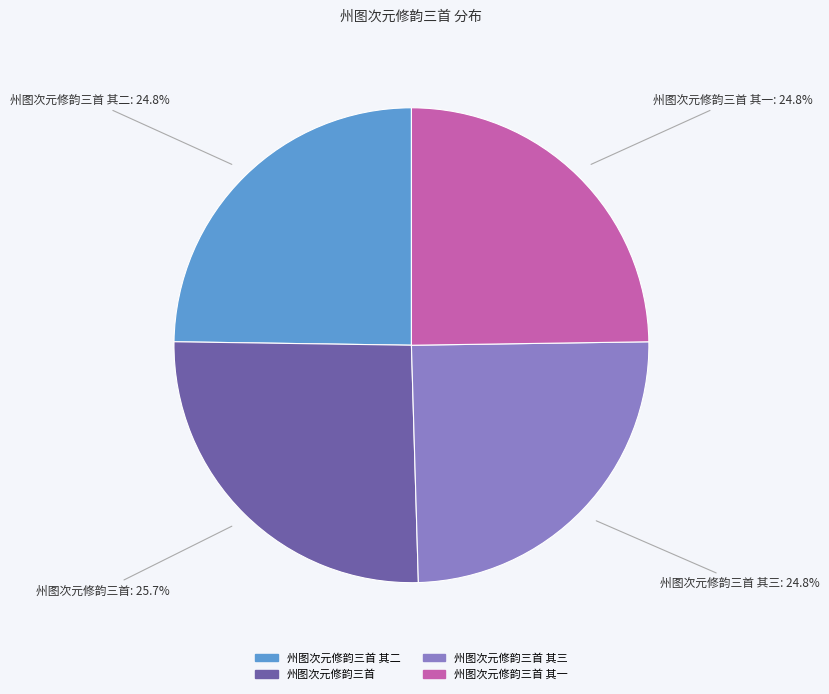

Is there any slice that represents more than half of the pie?

No